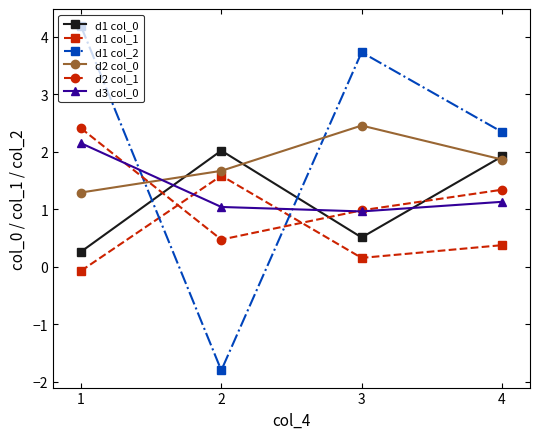

How many d2 col_0 values are between 1 and 2?

3